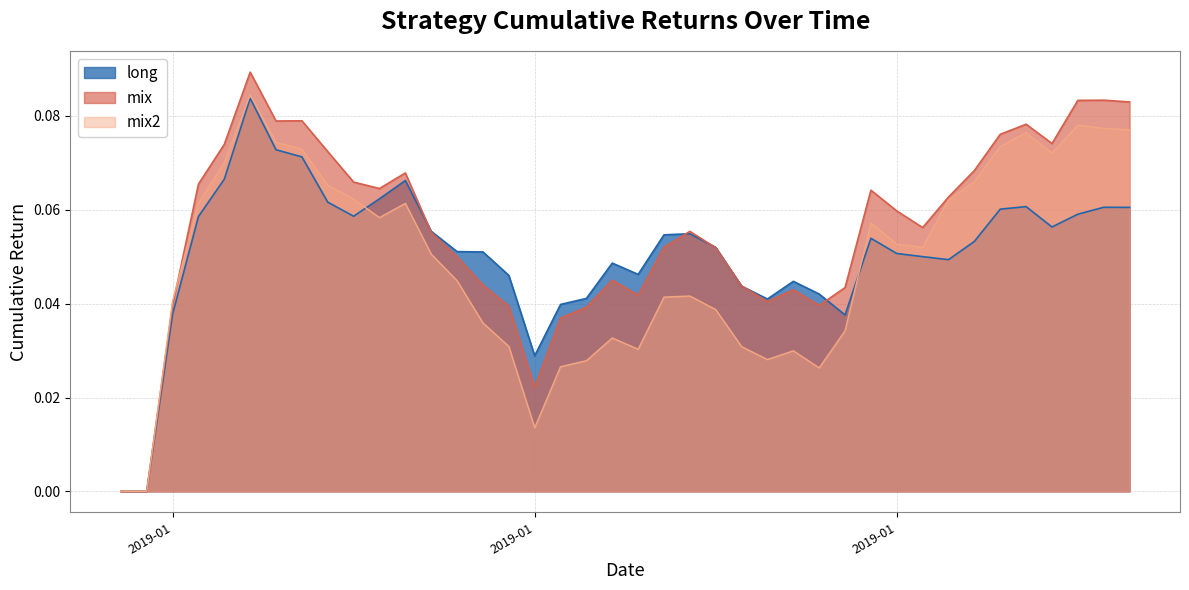

How many lines are shown in the chart?

3